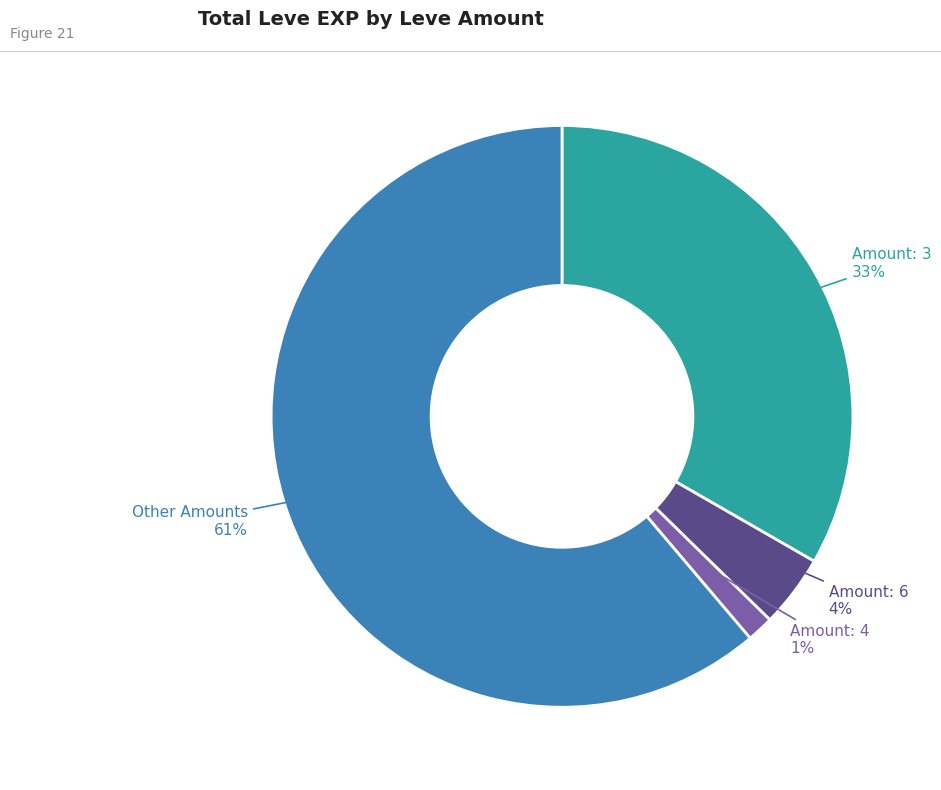

Is there any slice that represents more than half of the pie?

Yes